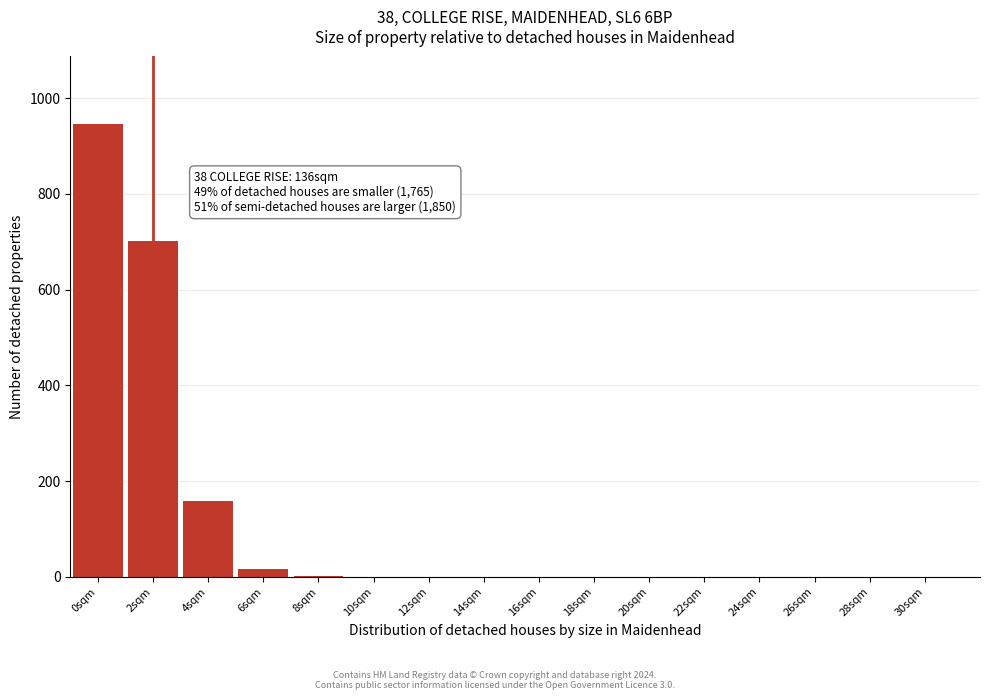

What is the sum of all values?

1825